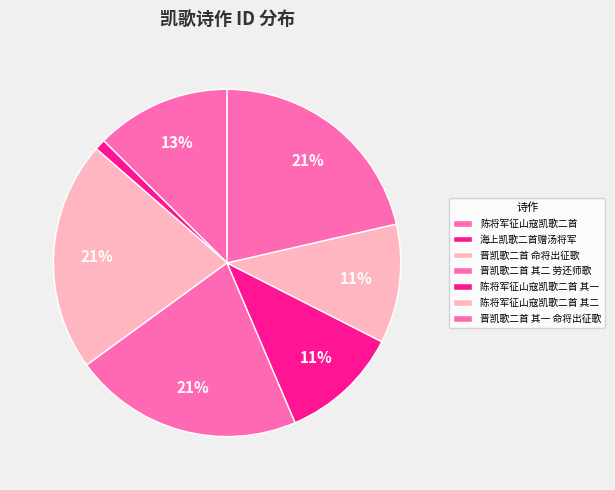

Combined, what portion of the pie is 陈将军征山寇凯歌二首 and 晋凯歌二首 其一 命将出征歌?

34.0%